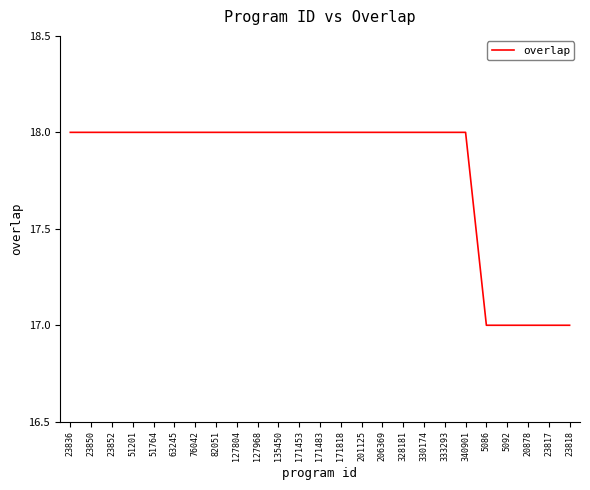

What is the average value?

18